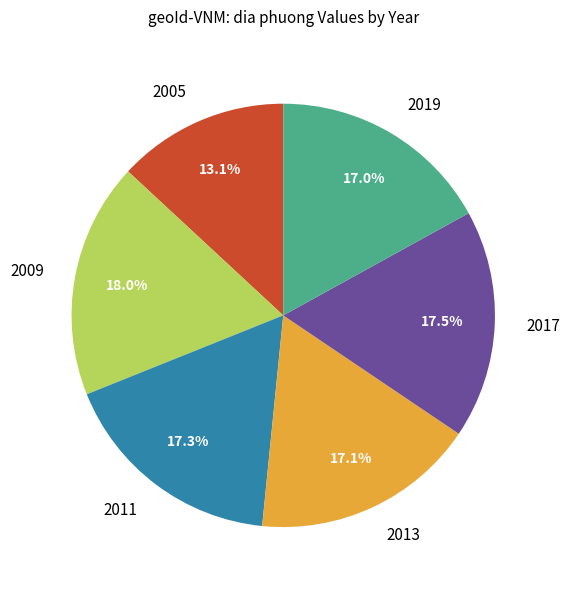

To the nearest percent, what is the difference between the 2005 and 2011 slice percentages?

4%